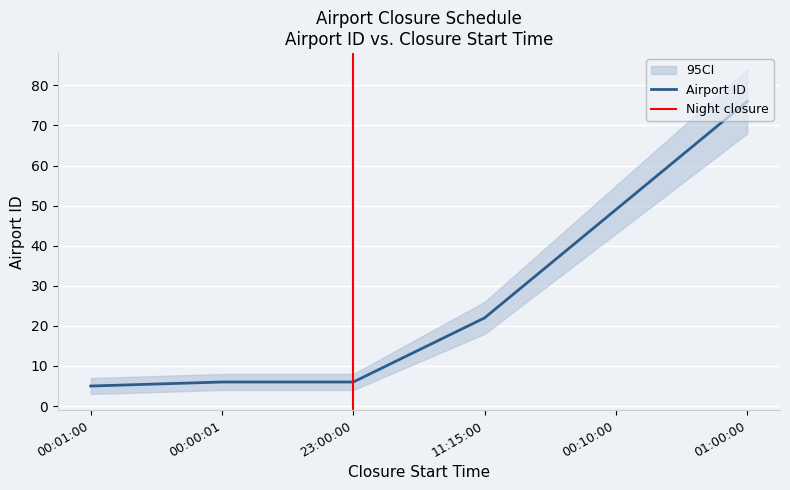

Rank the categories by value from highest to lowest.

01:00:00, 00:10:00, 11:15:00, 00:00:01, 23:00:00, 00:01:00